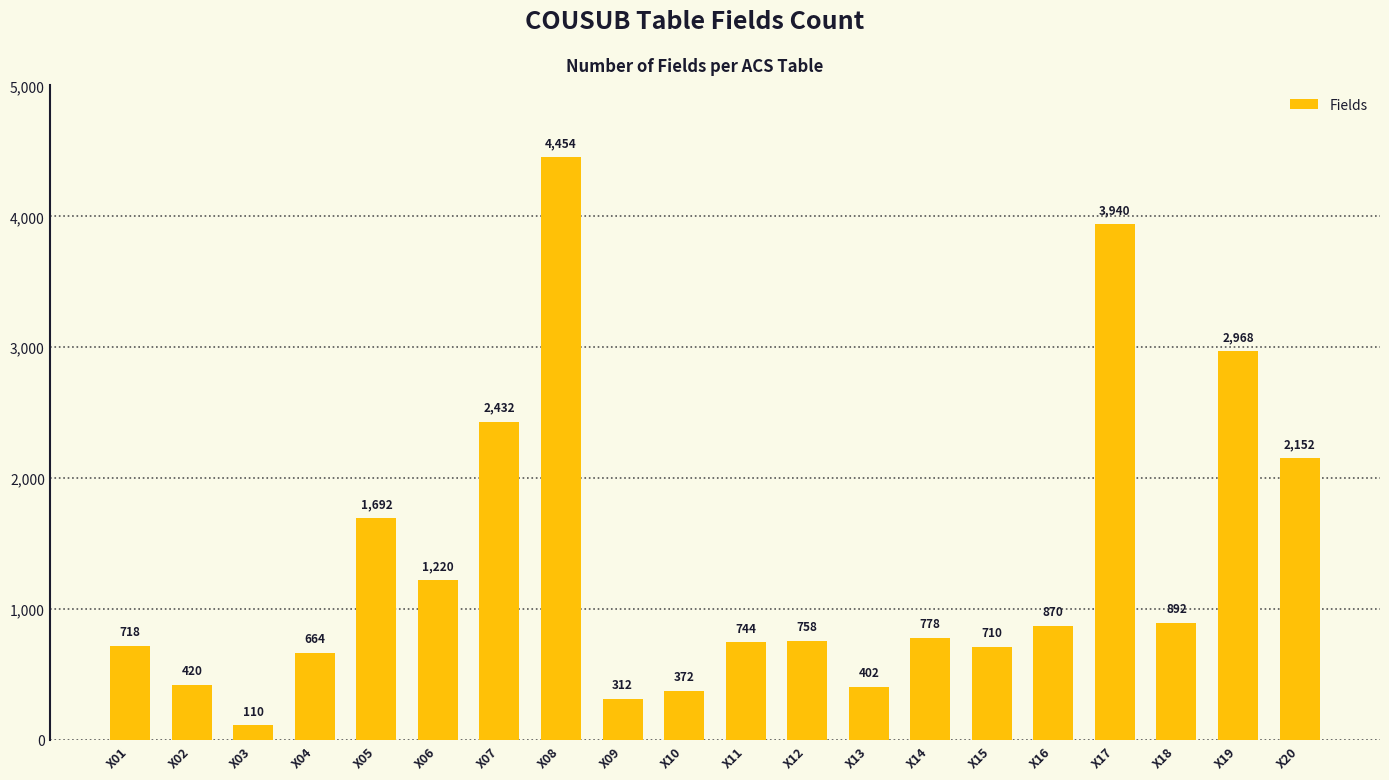

How many data points does each series have?

20